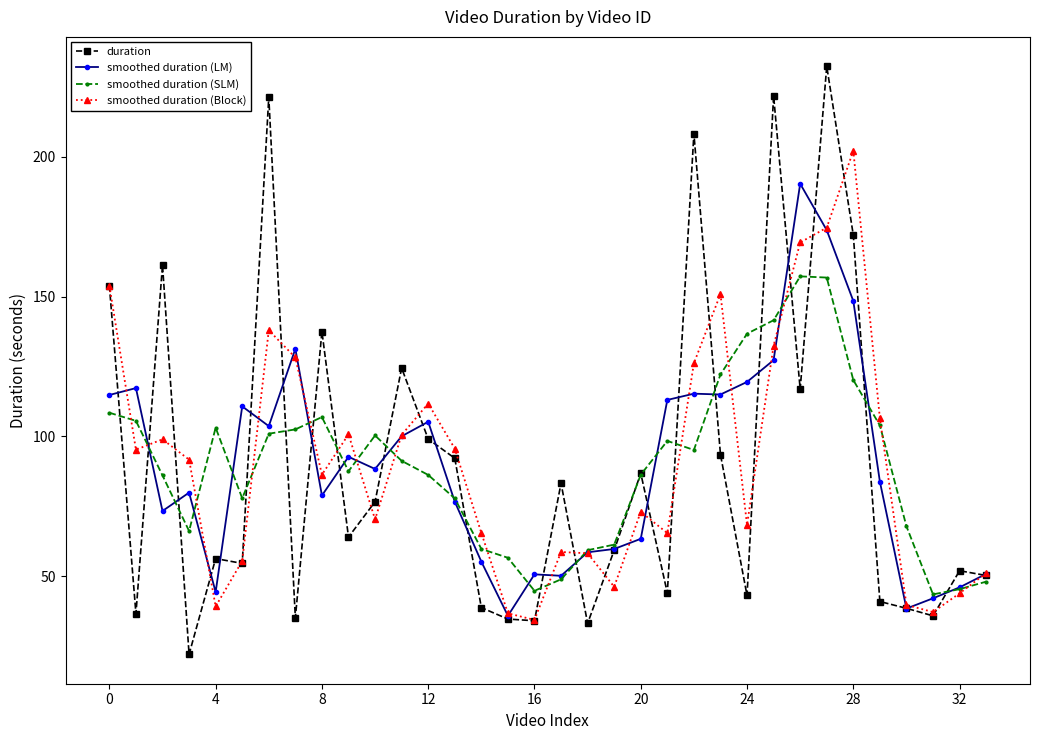

Which series has the largest range (max minus min)?

duration